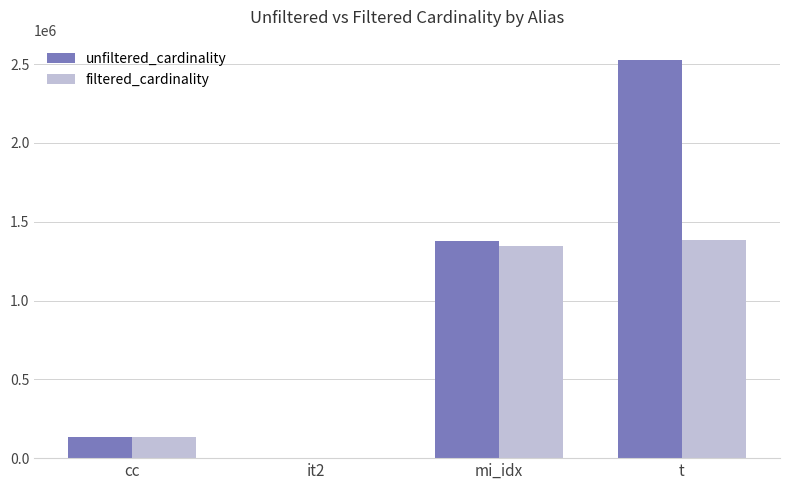

At which category is the sum across all series the highest?

t